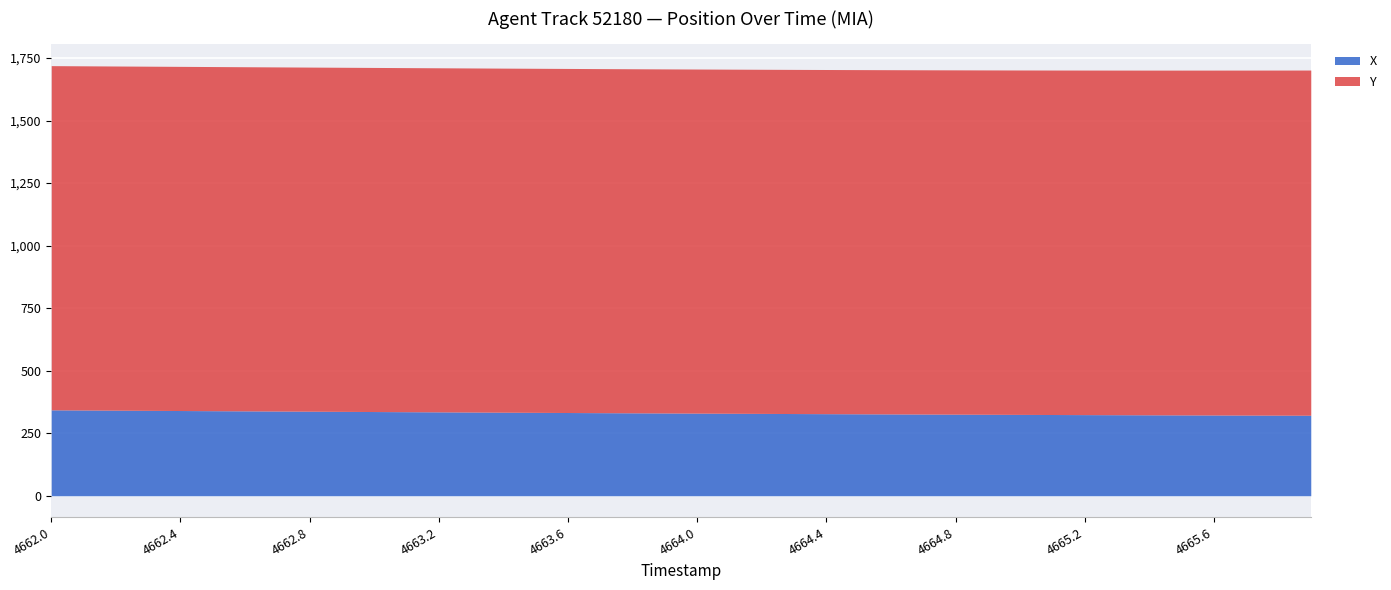

At which label does Y first exceed 1376?

4662.0